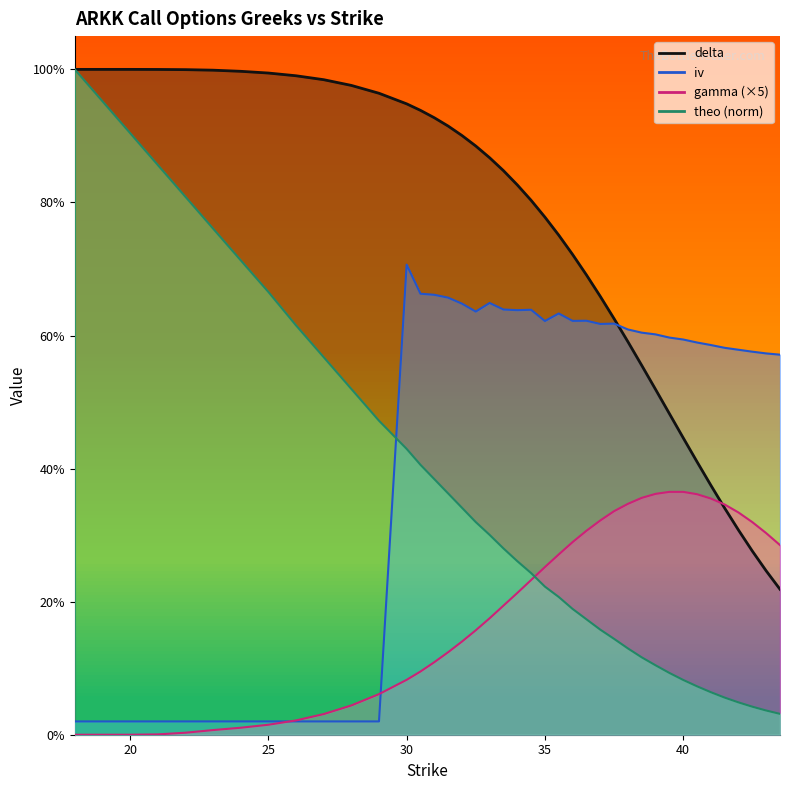

Rank the categories by iv value from lowest to highest.

18, 19, 20, 21, 22, 23, 24, 25, 26, 27, 28, 29, 43.5, 43, 42.5, 42, 41.5, 41, 40.5, 40, 39.5, 39, 38.5, 38, 37, 37.5, 35, 36, 36.5, 35.5, 32.5, 34, 34.5, 33.5, 32, 33, 31.5, 31, 30.5, 30